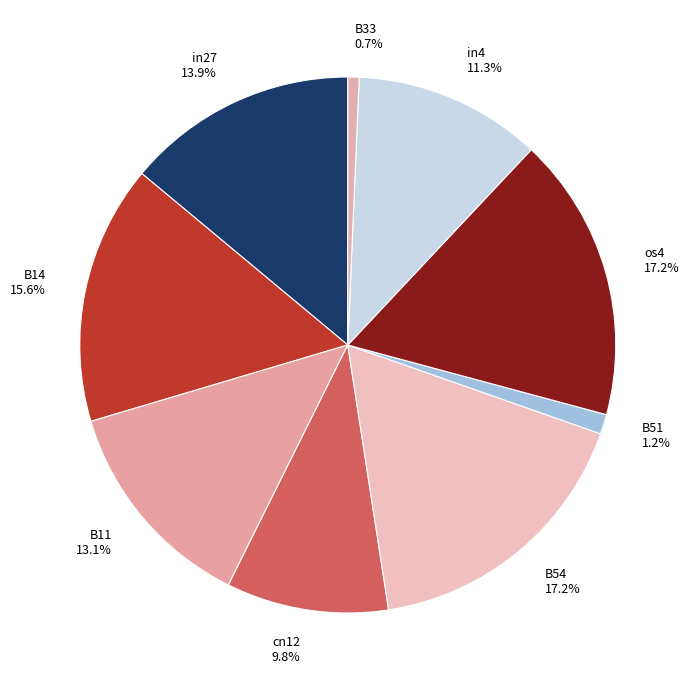

Which has a higher value, cn12 or in27?

in27